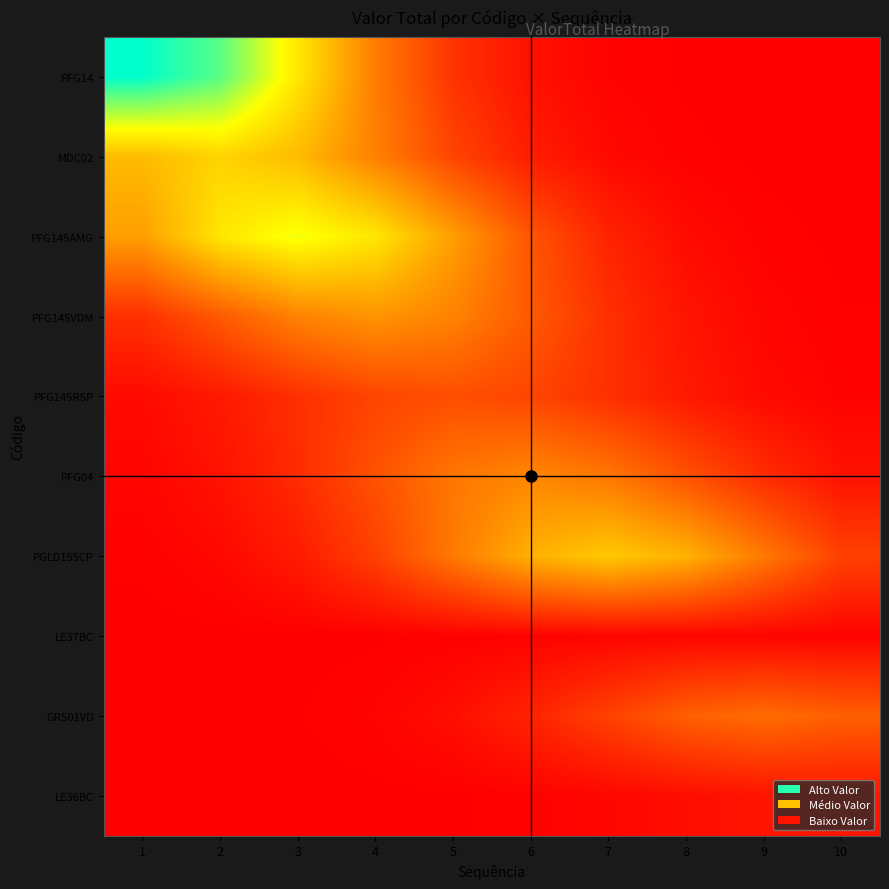

At which category does the chart reach its peak across all series?

1